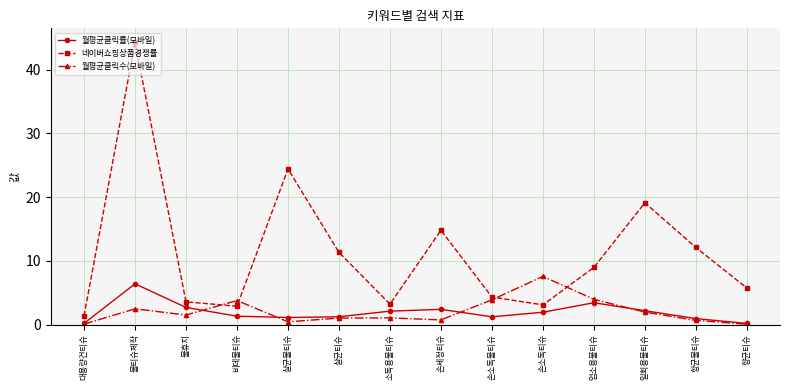

What is the minimum value shown in the chart?

0.1